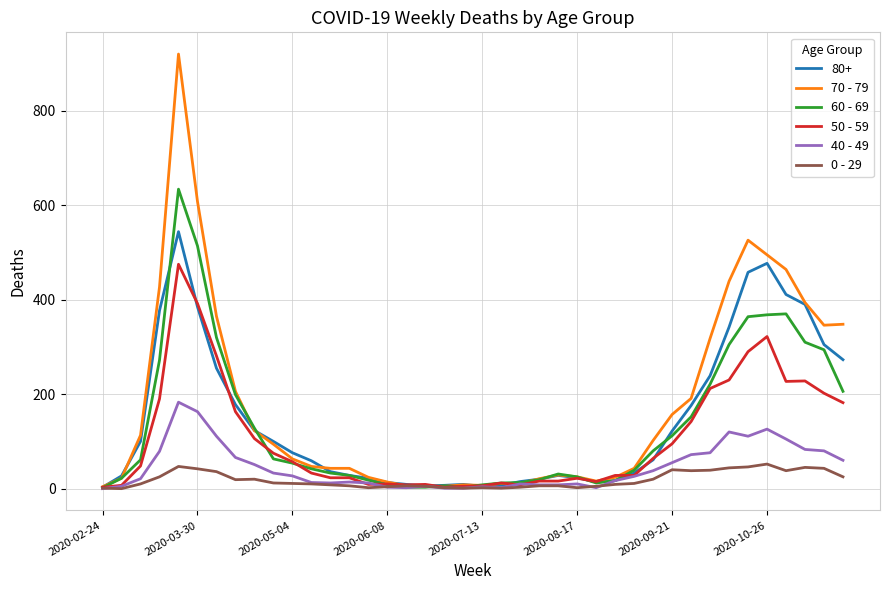

True or false: 70 - 79 has more than 0 points higher than both neighbors.

True